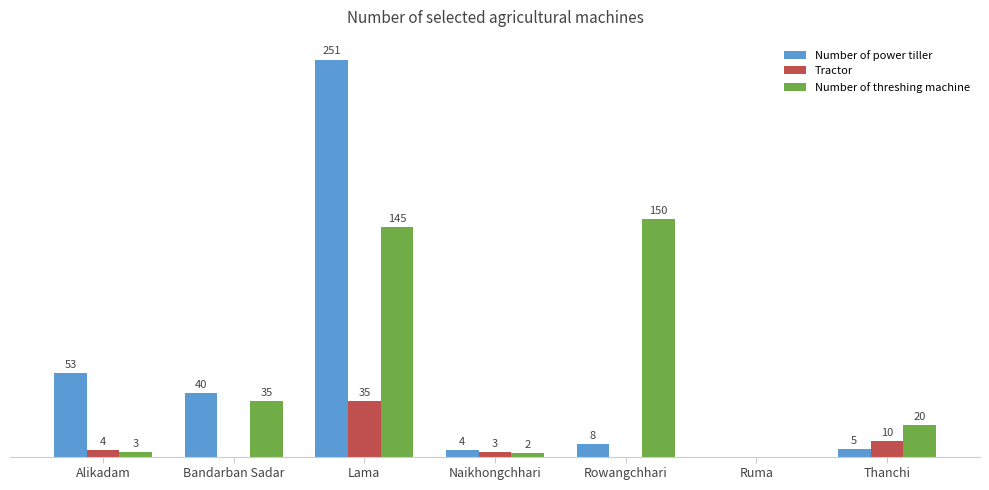

Which series changed the most between Alikadam and Naikhongchhari?

Number of power tiller